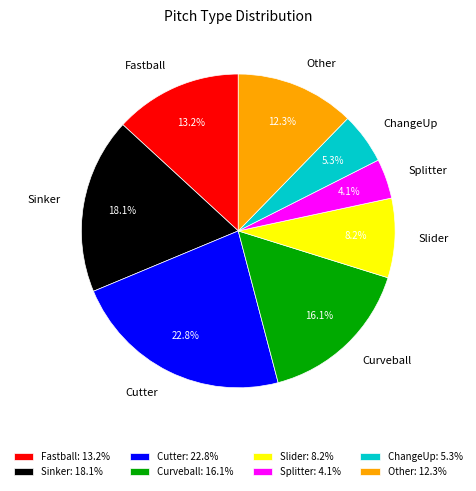

Between Cutter and ChangeUp, which is larger?

Cutter